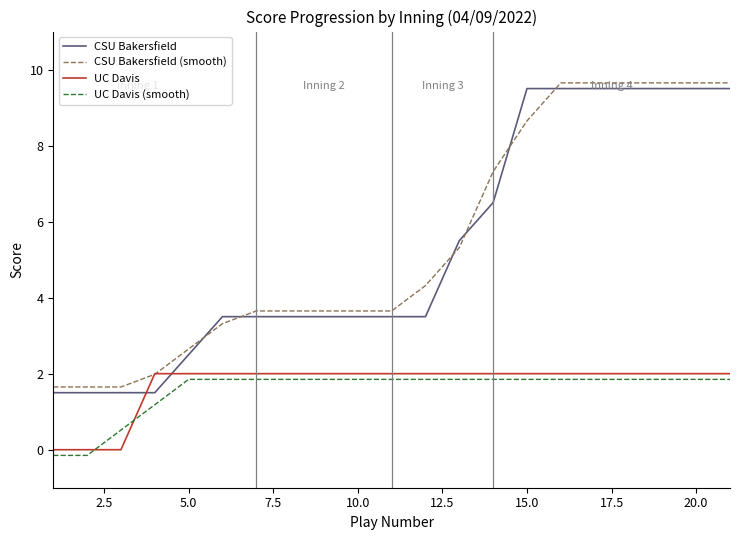

True or false: CSU Bakersfield (smooth) and UC Davis (smooth) cross at least once.

False